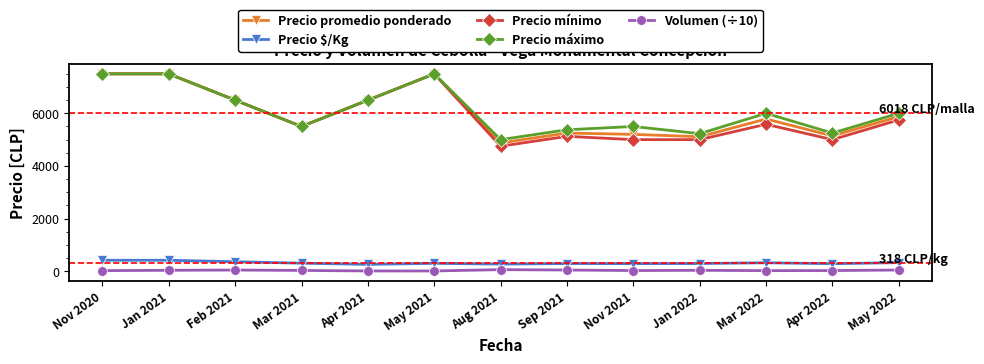

True or false: Precio $/Kg and Precio mínimo intersect in this chart.

False